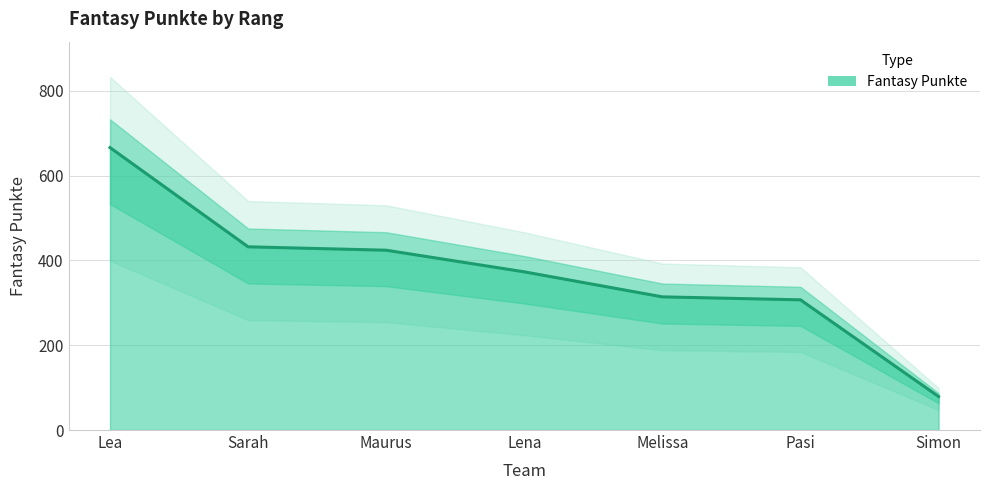

Reading left to right, list all the values displayed in this chart.

666	432	424	373	314	307	79